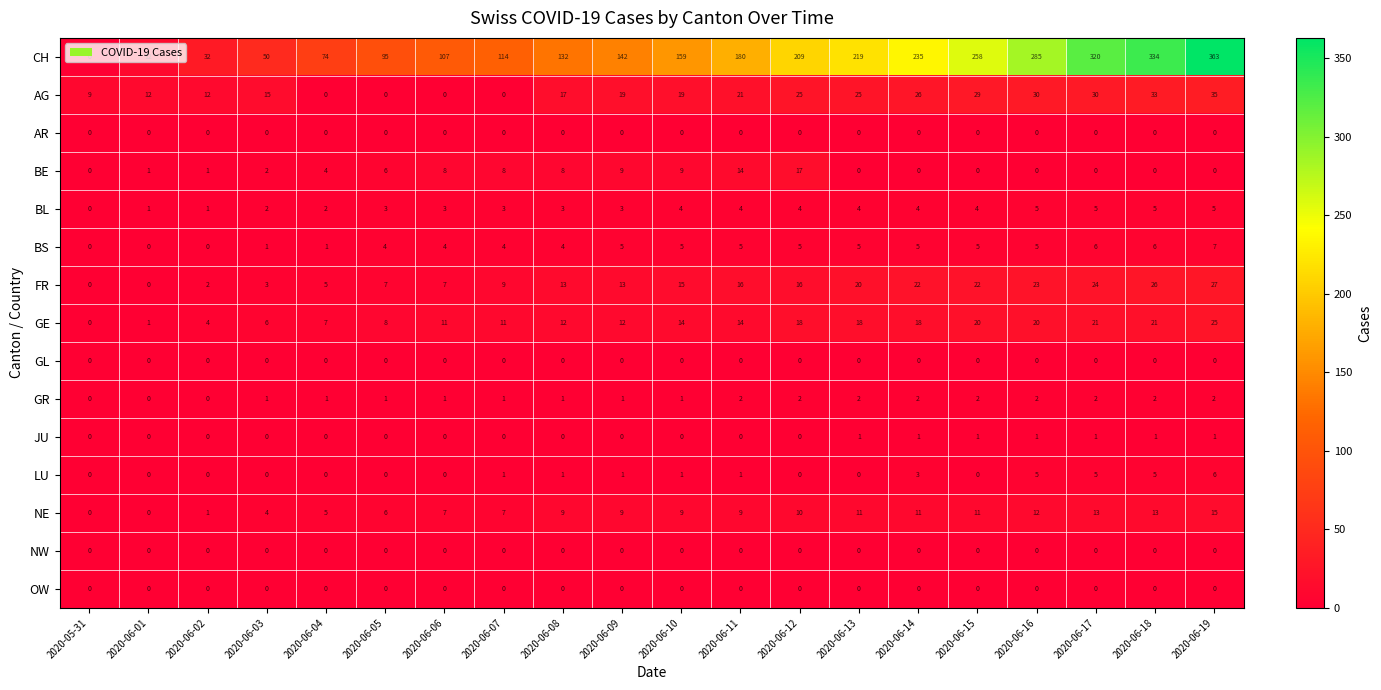

What is the difference between the maximum and minimum values in the FR series?

27